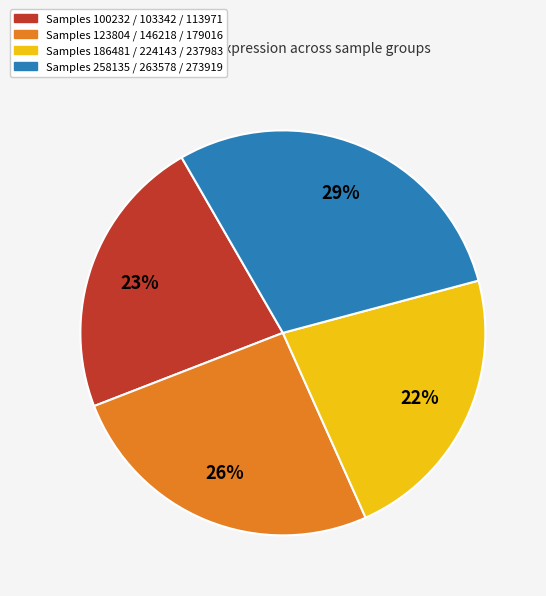

Count the number of slices in the pie.

4